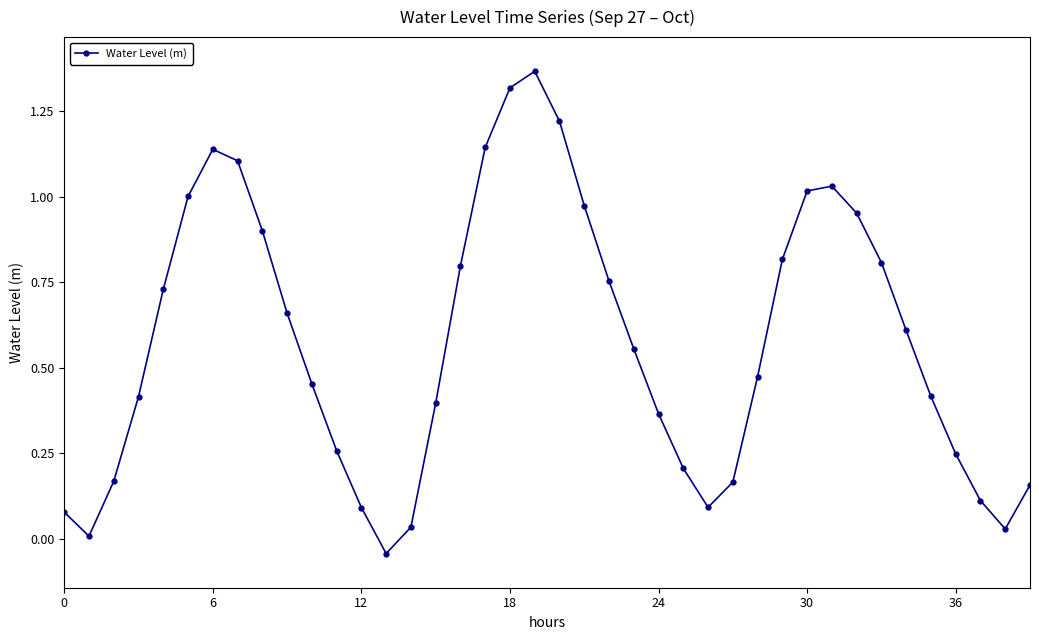

What is the sum of all values?

23.0